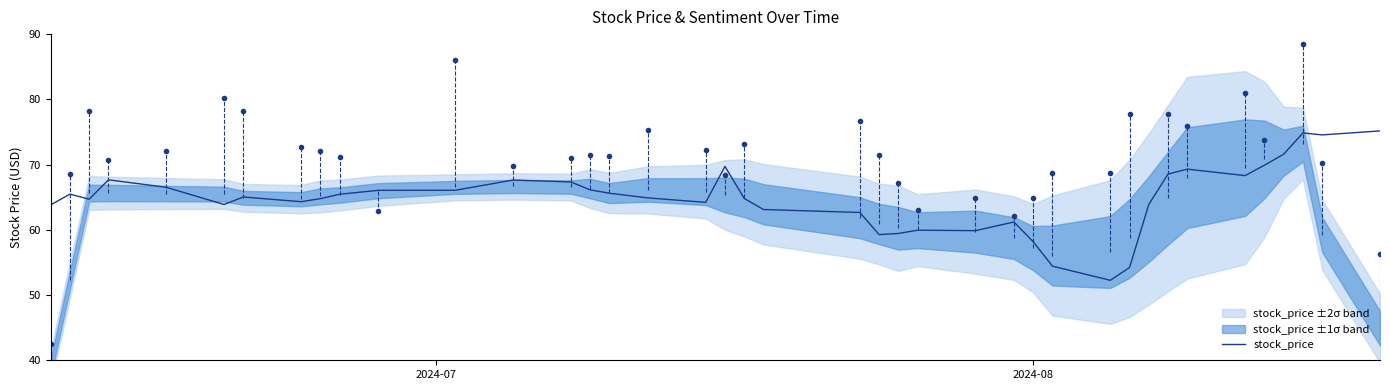

What is the highest value of the stock_price series?

75.2